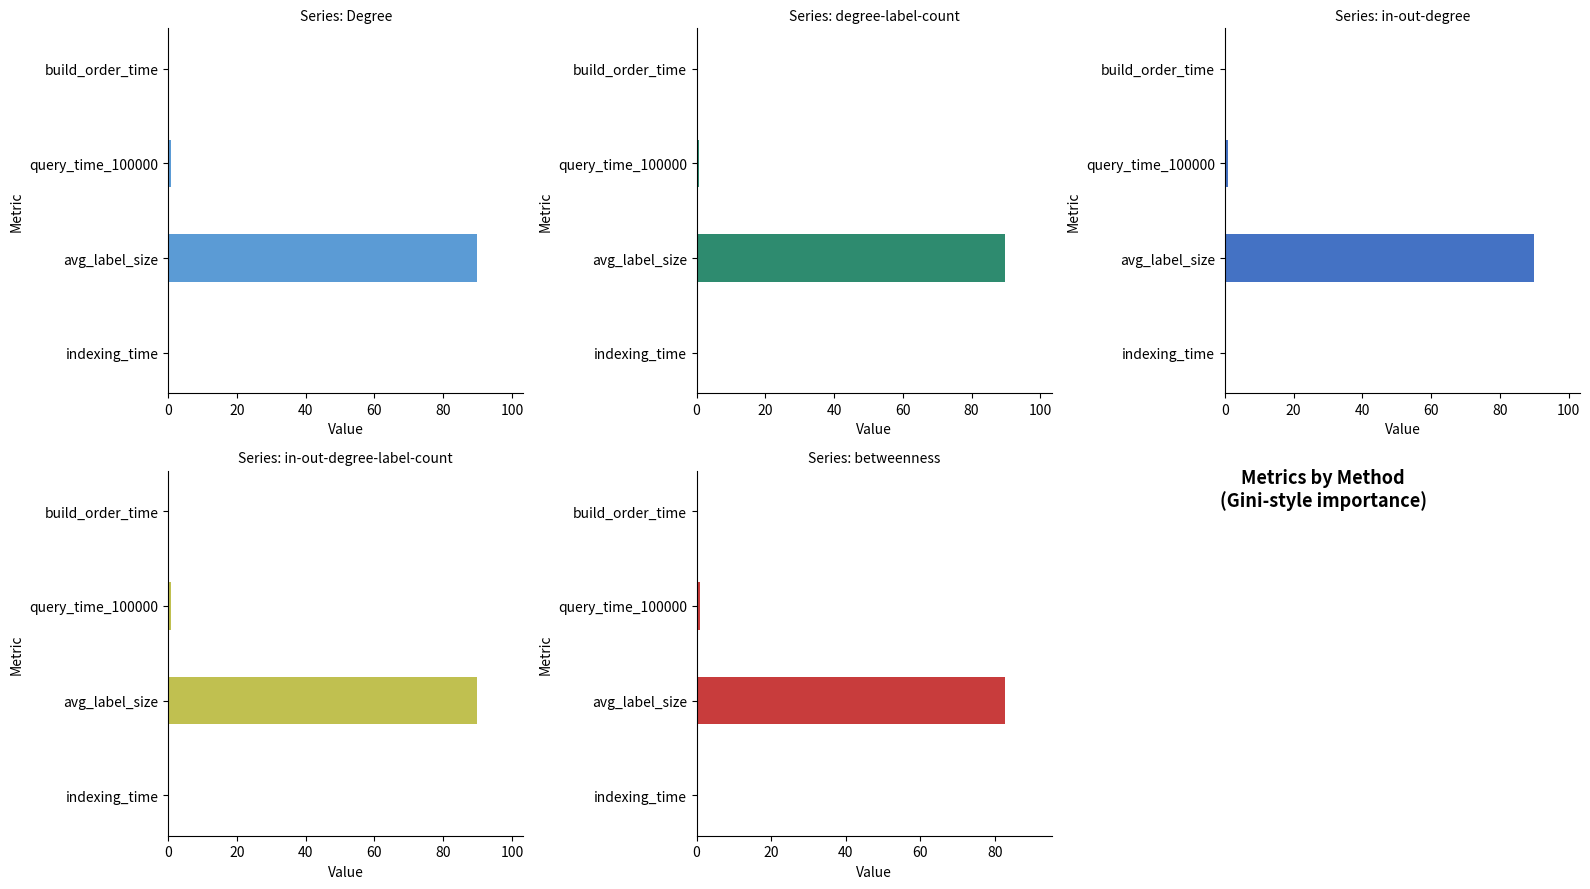

Rank the series at query_time_100000 from lowest to highest value.

degree-label-count, Degree, betweenness, in-out-degree-label-count, in-out-degree